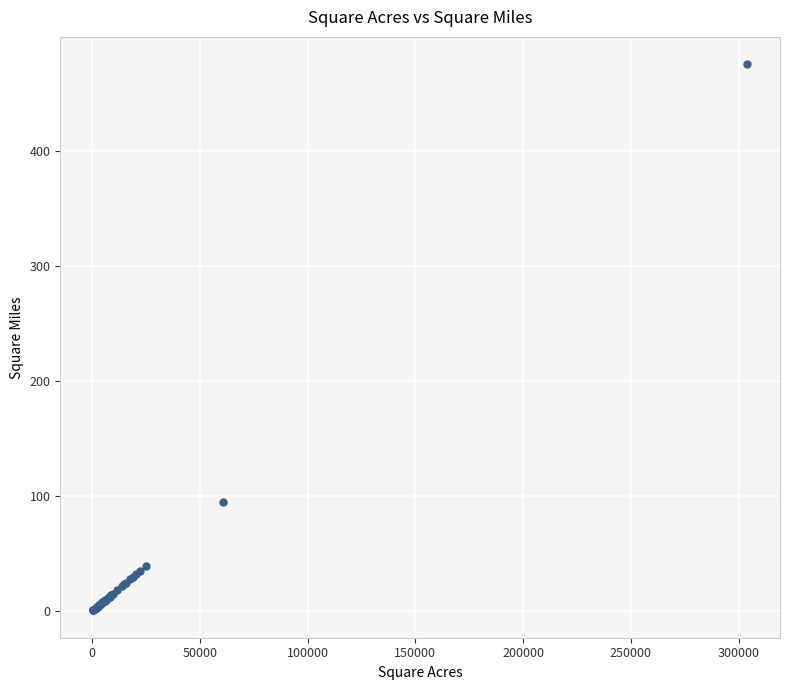

What Y value in the scatter plot is closest to 237?

94.9